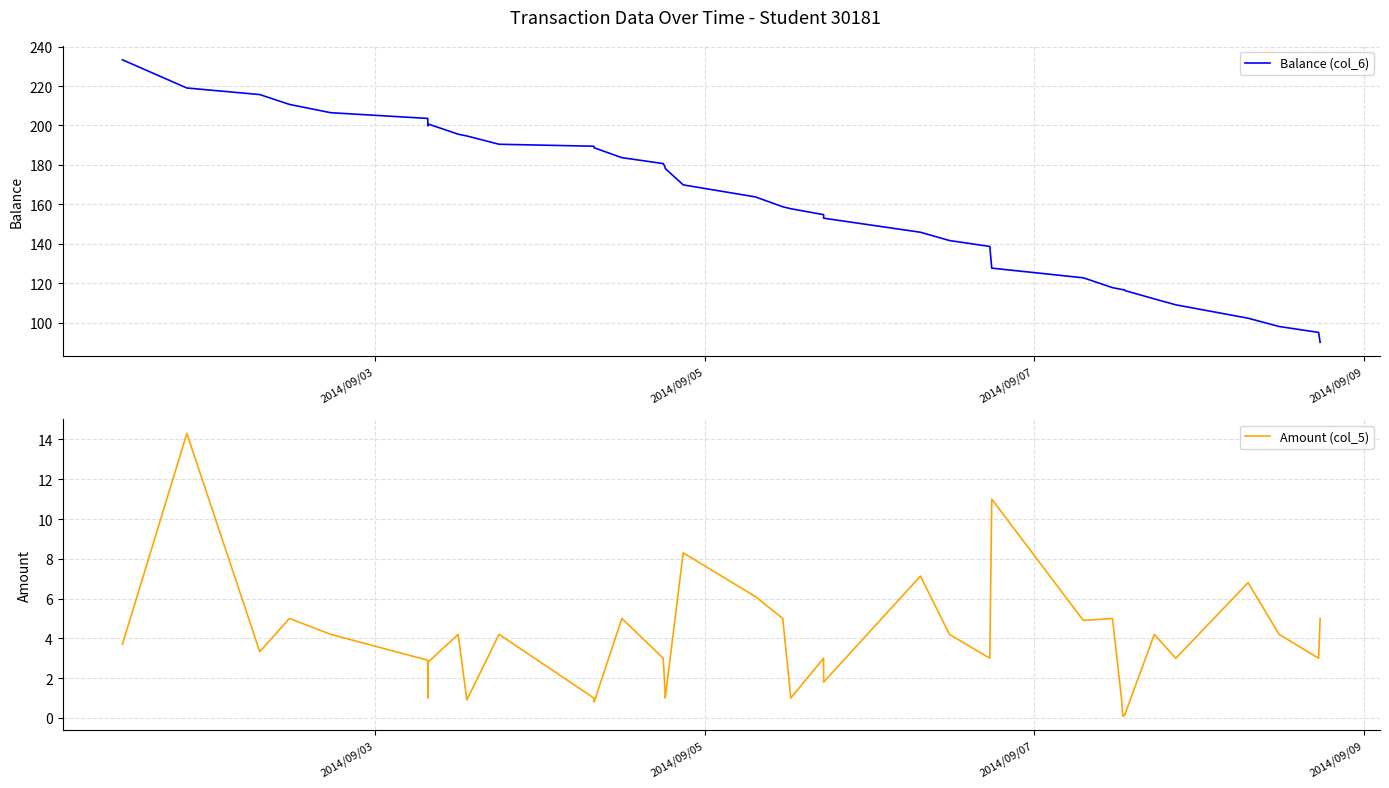

What is the highest value of the Amount (col_5) series?

14.3